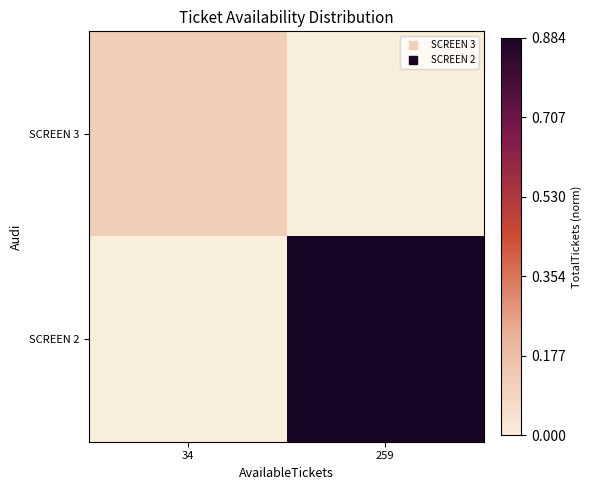

Reading left to right, extract all data points from this chart.

SCREEN 3: 34=0.1	259=0.0
SCREEN 2: 34=0.0	259=0.9